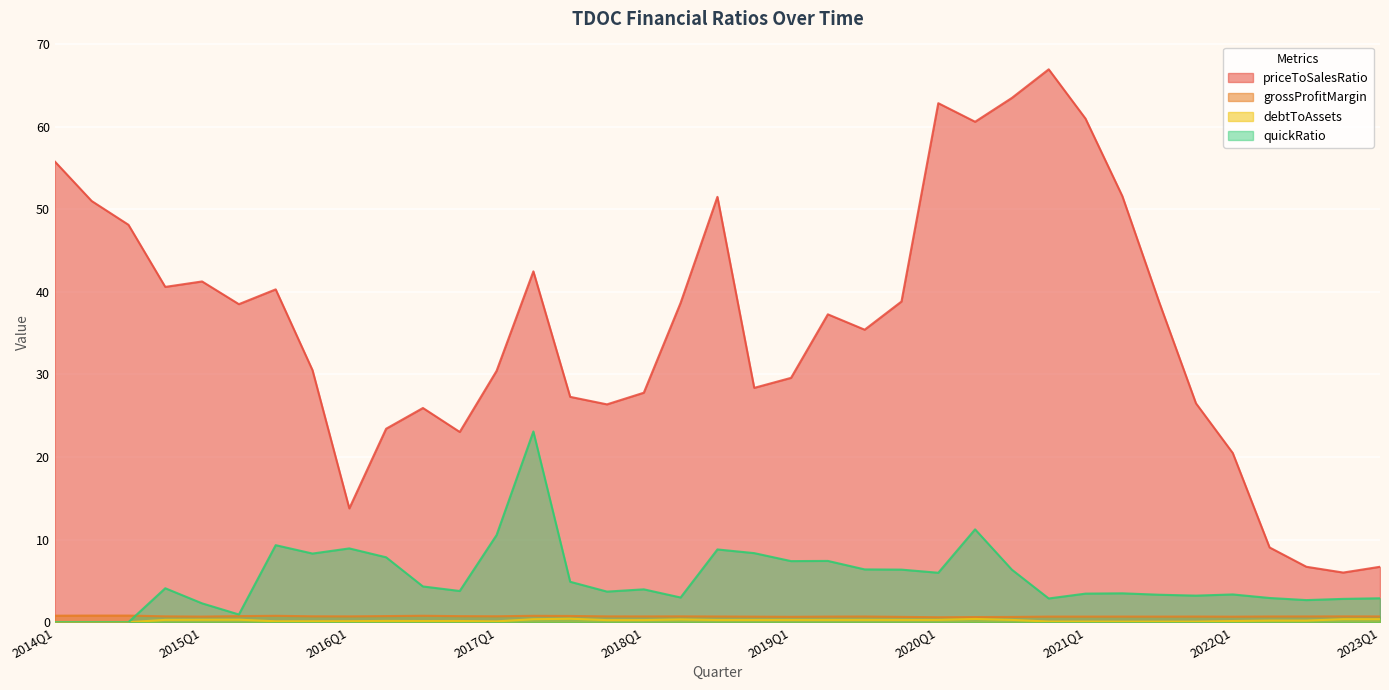

What is the spread (max minus min) of values at 2020Q1?

62.5